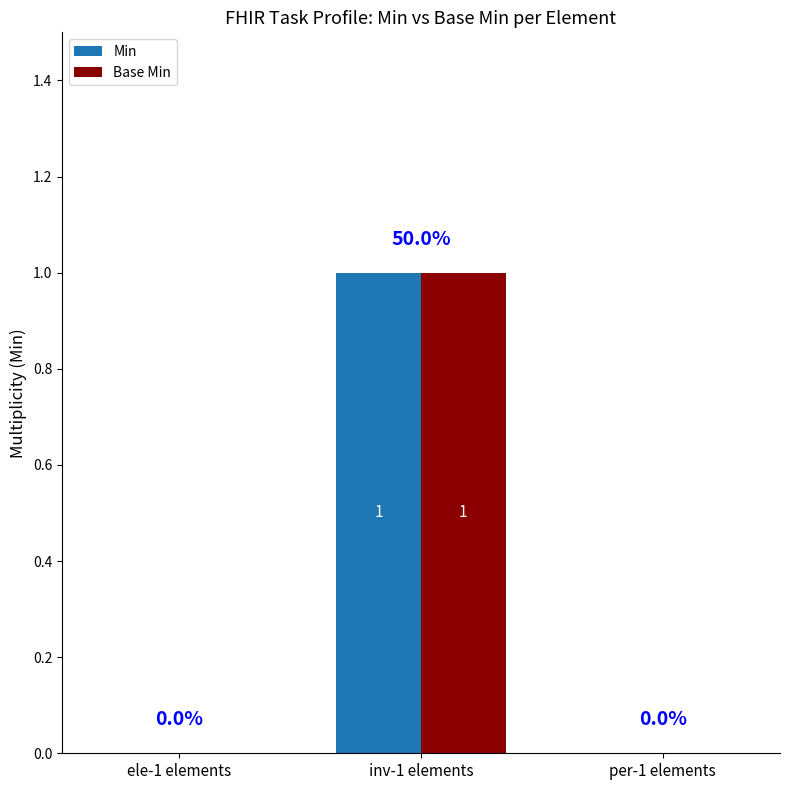

What is the sum of the Base Min values at per-1 elements and inv-1 elements?

1